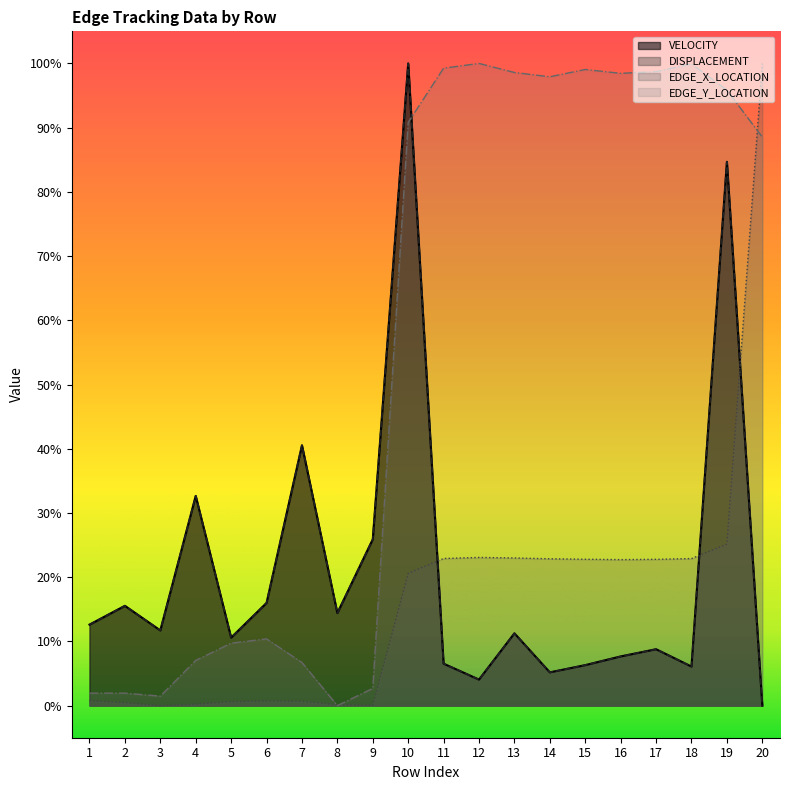

What are all the series names shown in the legend?

VELOCITY, DISPLACEMENT, EDGE_X_LOCATION, EDGE_Y_LOCATION